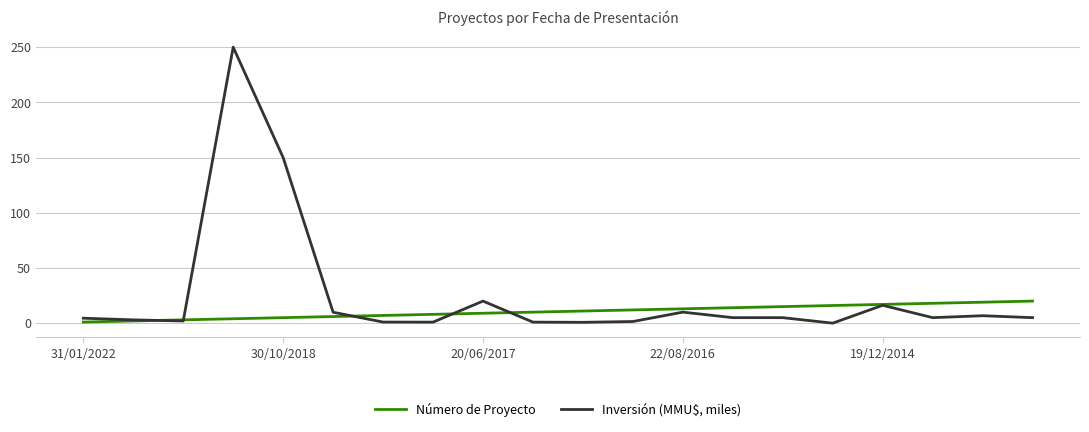

True or false: Inversión (MMU$, miles) and Número de Proyecto cross at least once.

True